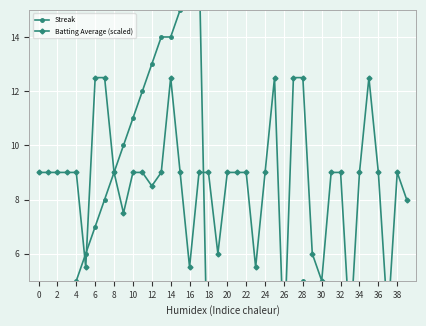

How many interior local peaks does the Streak series have?

5